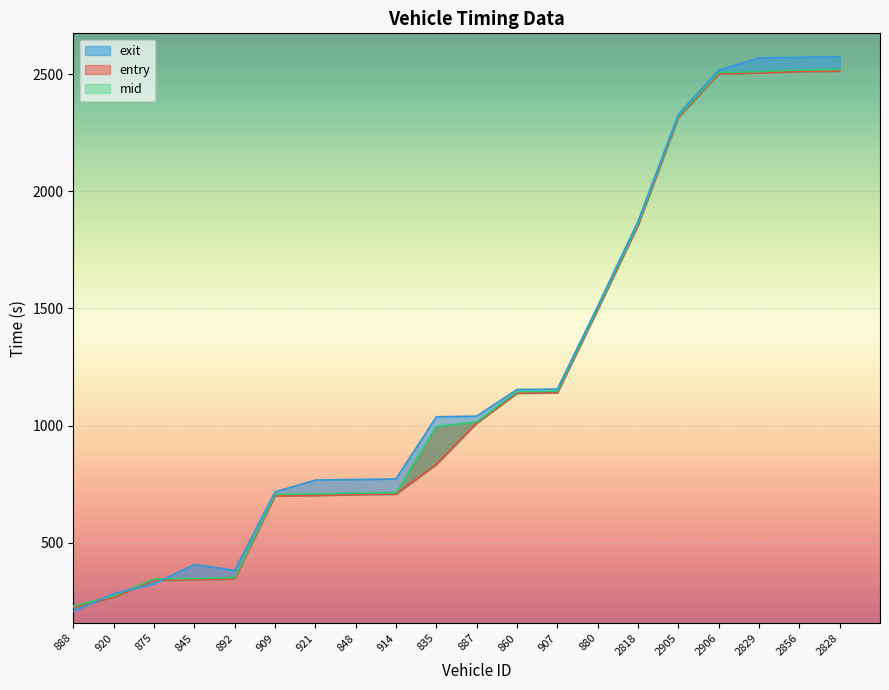

The mid series shows 2506.5 at 2906. True or false?

True